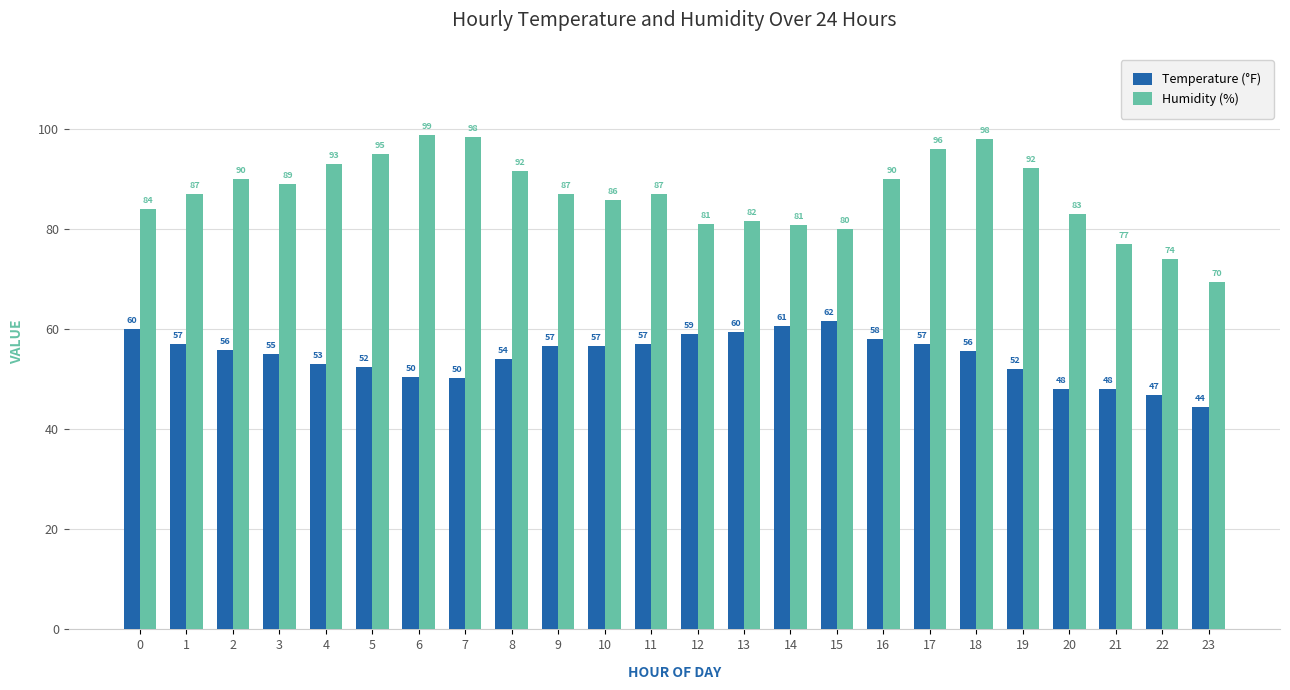

At which category is the sum across all series the highest?

18